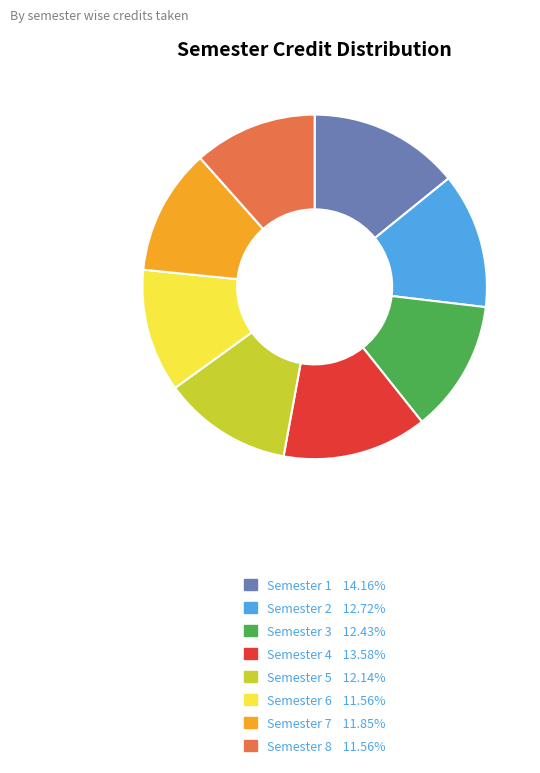

What is the largest slice in the pie chart?

Semester 1